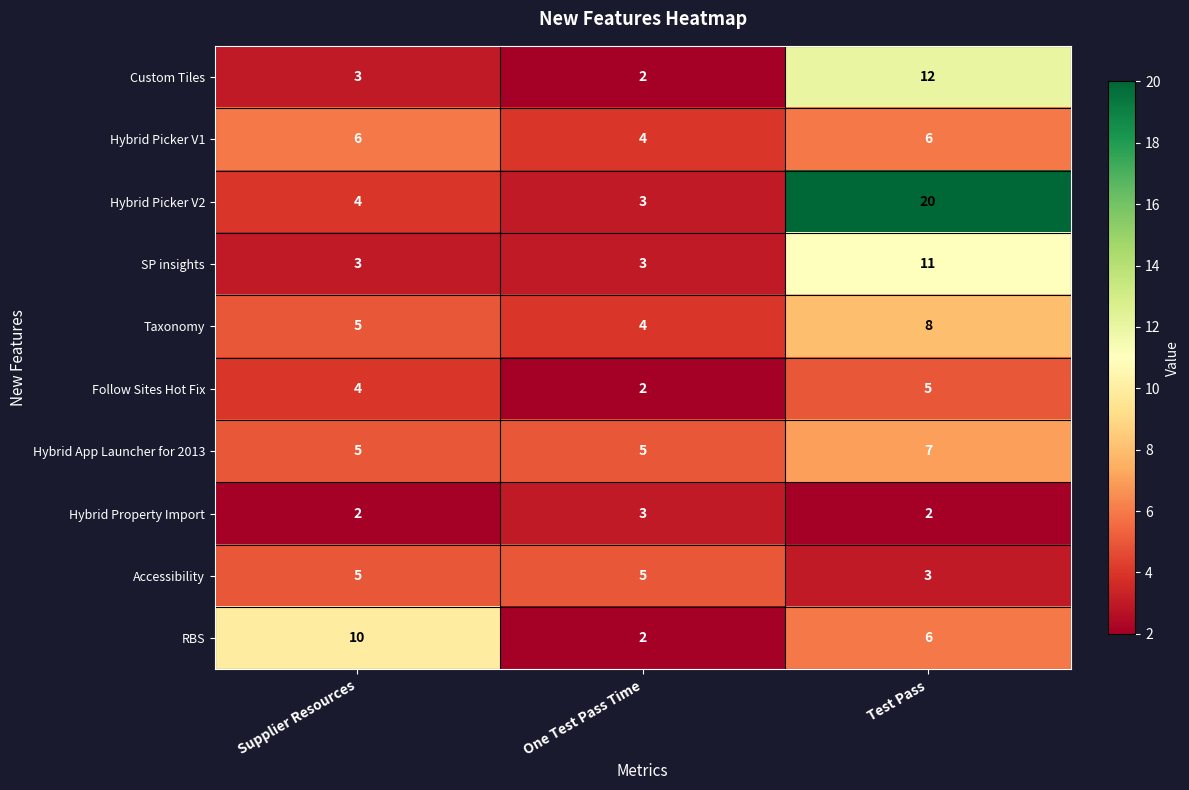

What is the difference between the maximum and minimum values in the Hybrid Picker V2 series?

17